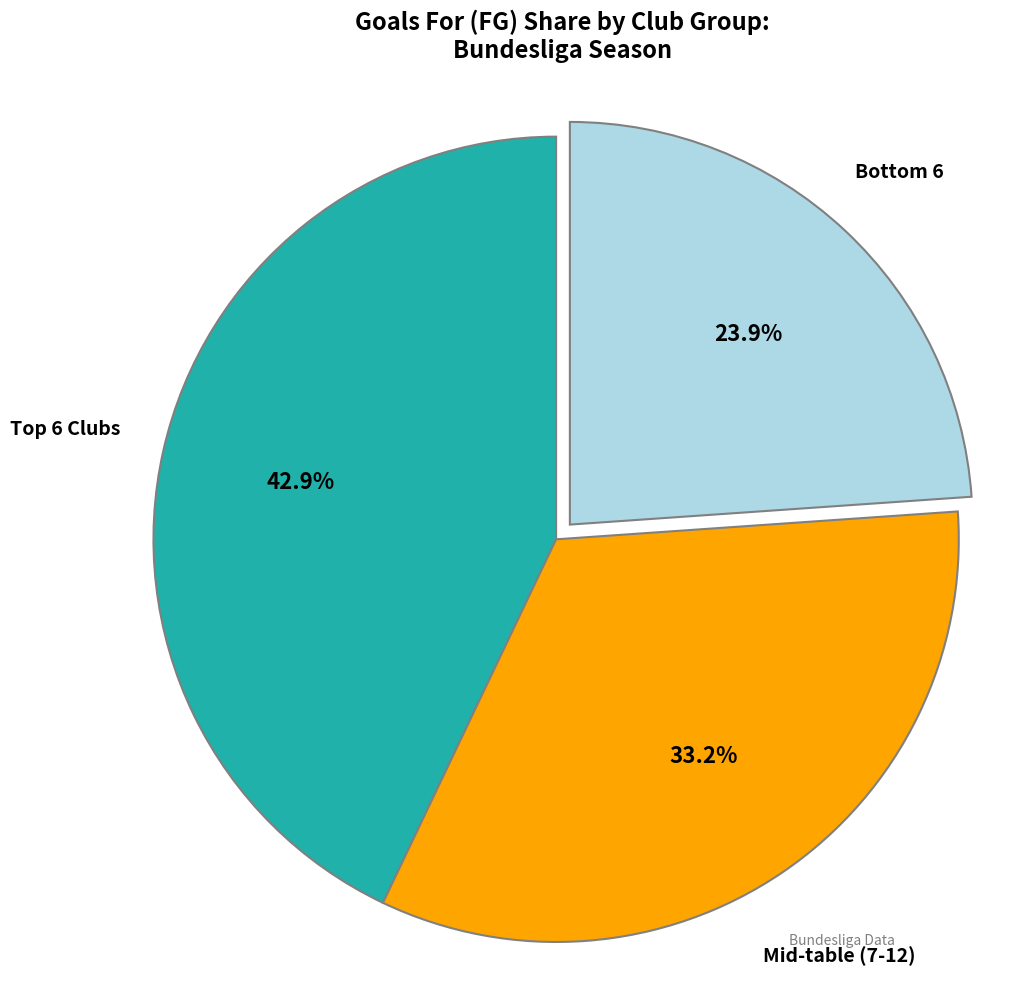

Is there any slice that represents more than half of the pie?

No